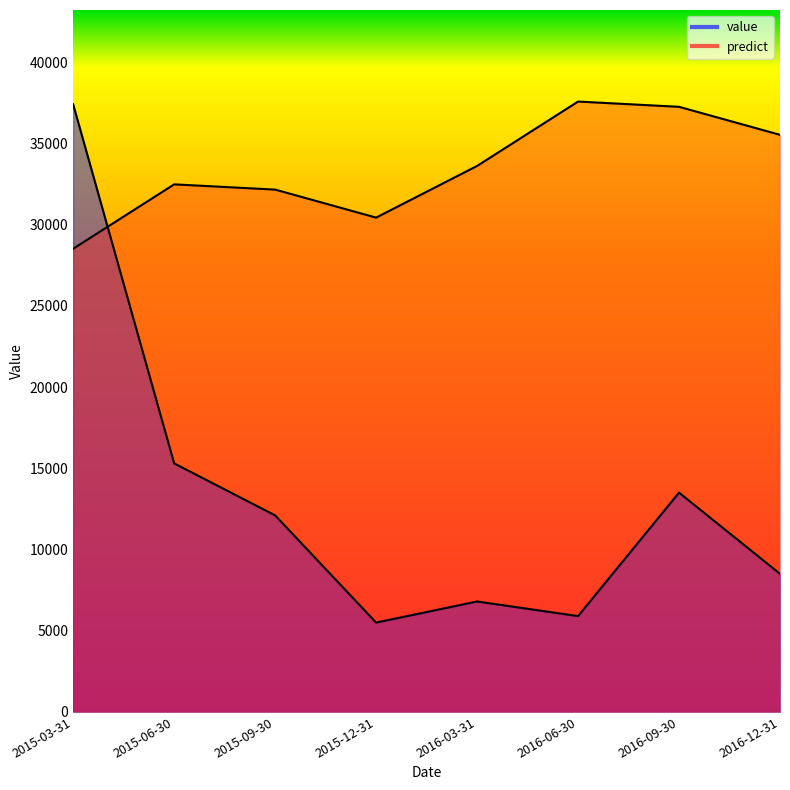

In predict, how many points are higher than both neighbors (excluding endpoints)?

2